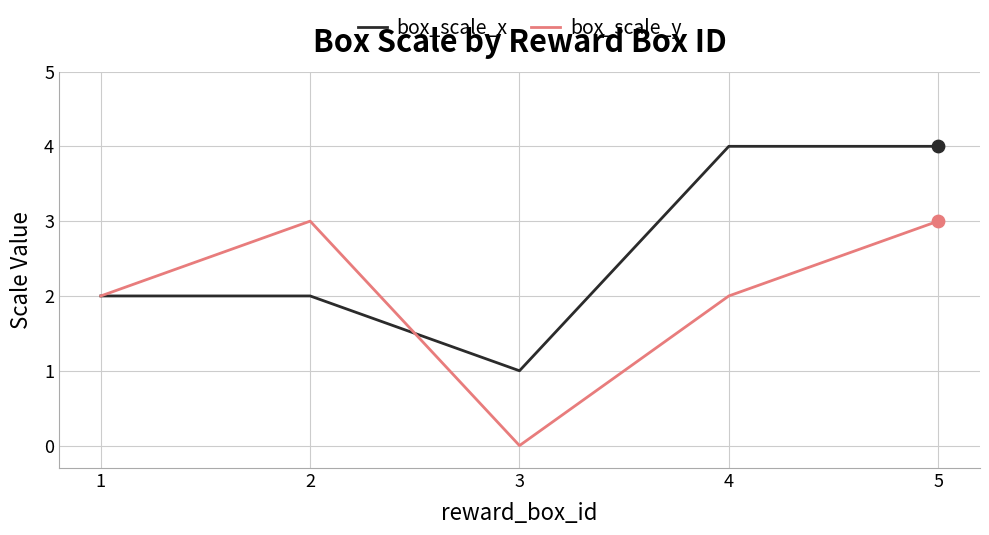

Between 2 and 5, which series saw the biggest shift?

box_scale_x